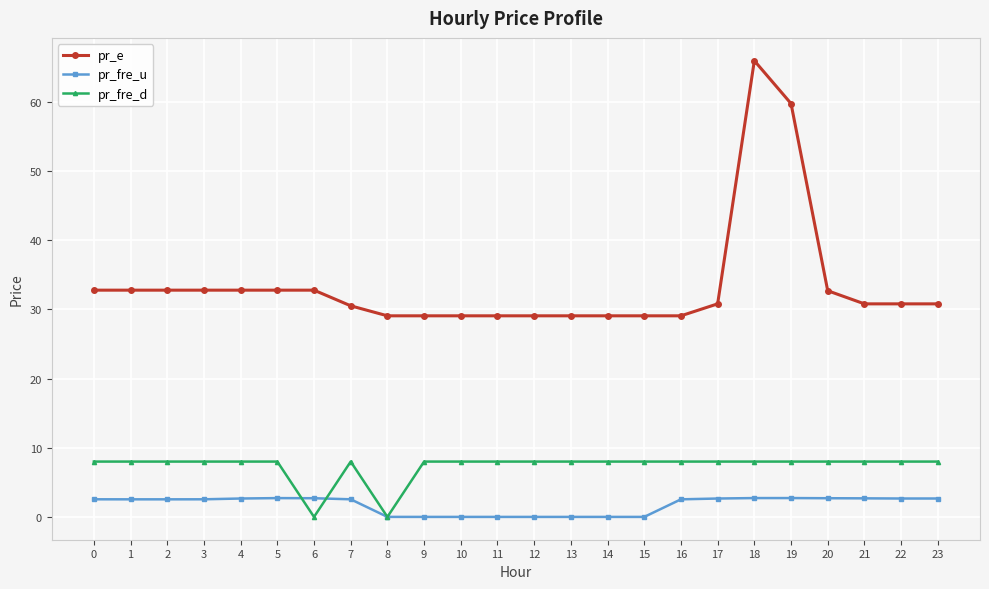

Which series changed the most between 1 and 18?

pr_e